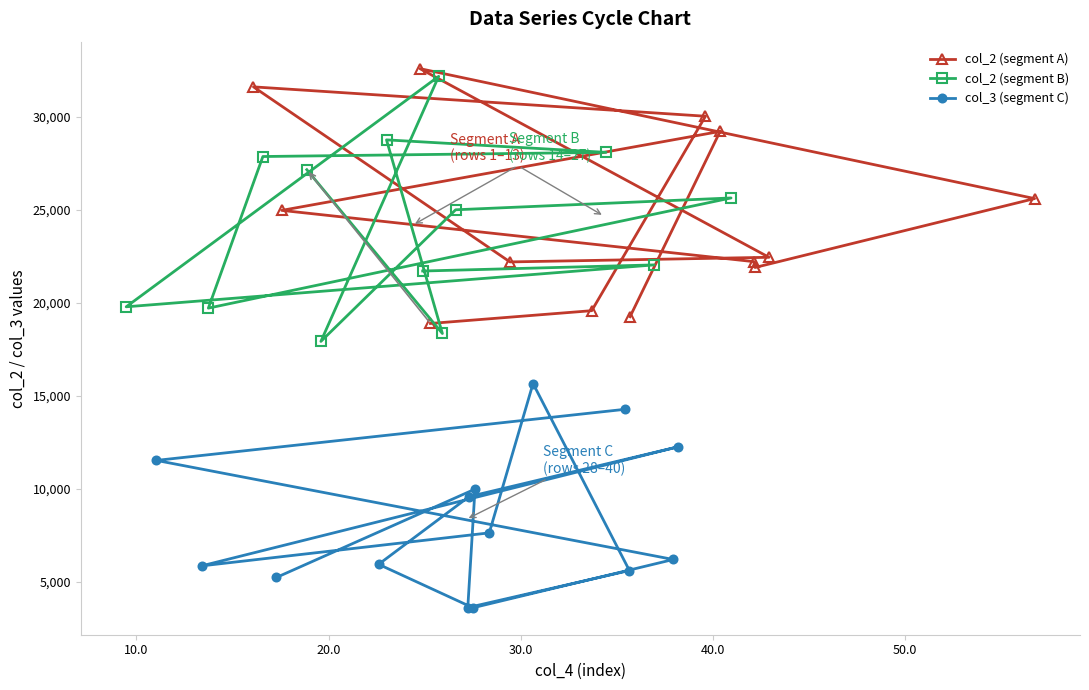

What is the maximum value for col_2 (segment A)?

32584.8